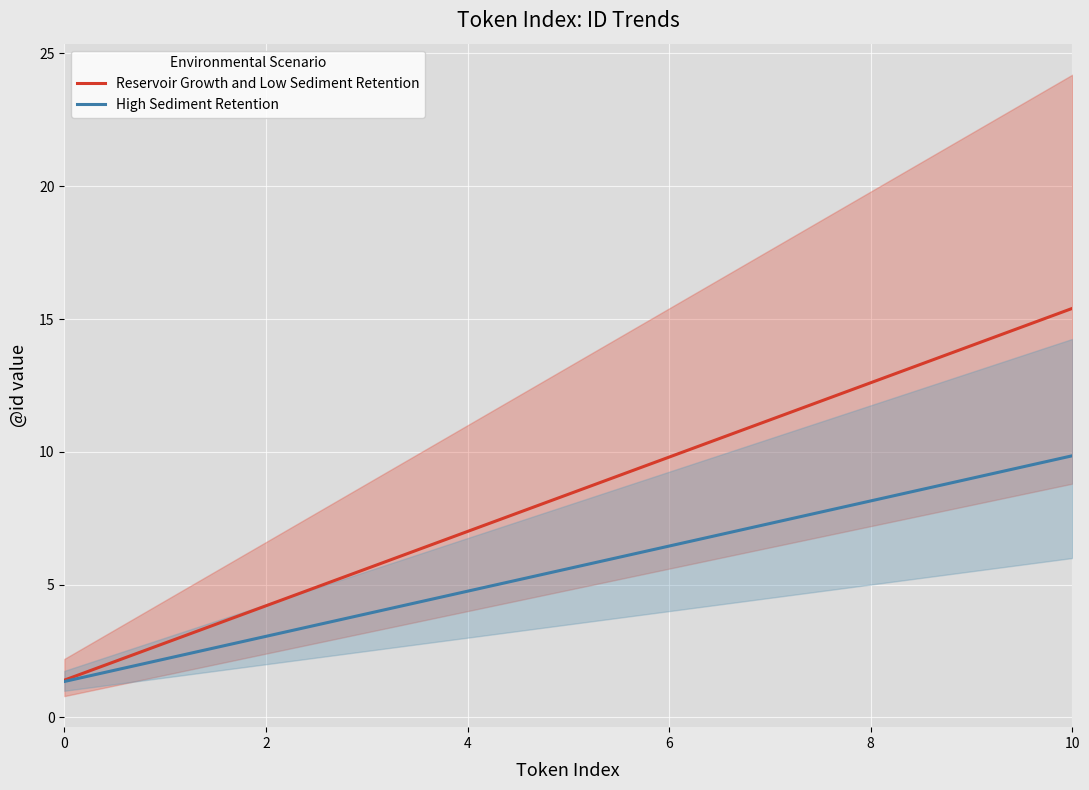

Reading right to left, list all the values displayed in this chart.

Reservoir Growth and Low Sediment Retention: 15.4	14.0	12.6	11.2	9.8	8.4	7.0	5.6	4.2	2.8	1.4
High Sediment Retention: 9.8	9.0	8.1	7.3	6.5	5.6	4.8	3.9	3.0	2.2	1.4